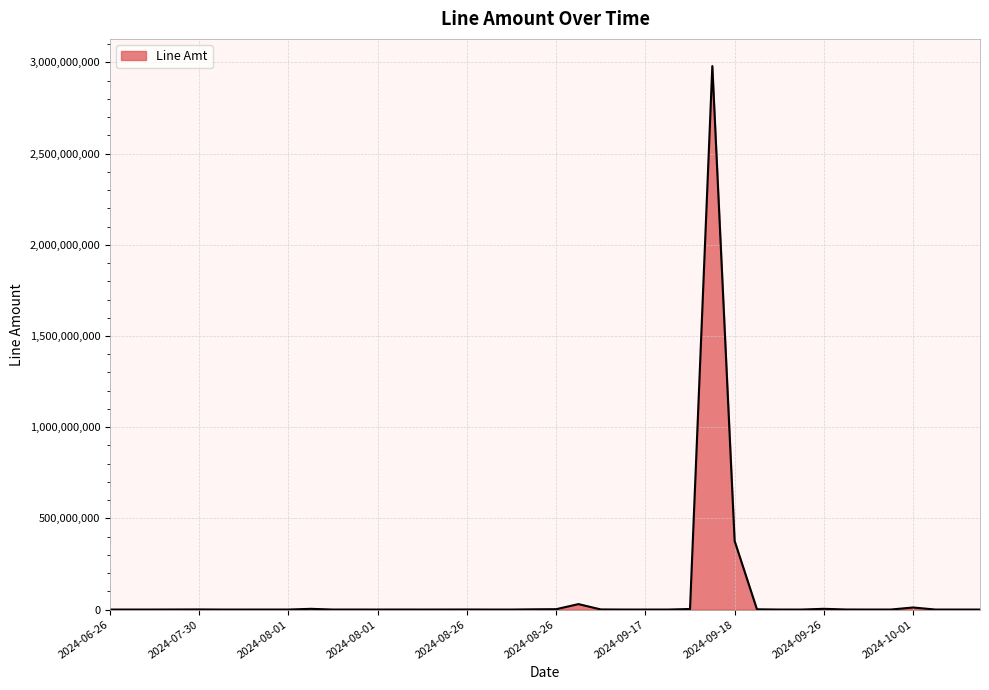

What is the maximum value shown in the chart?

2980100000